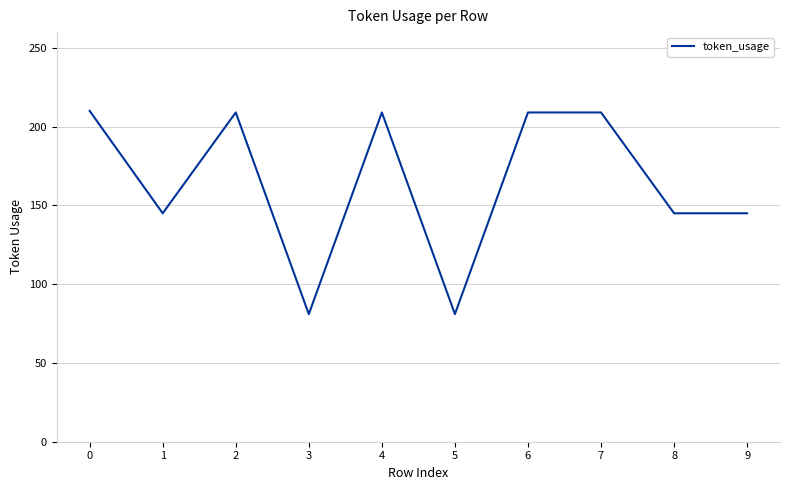

What is the difference between the maximum and minimum values?

129